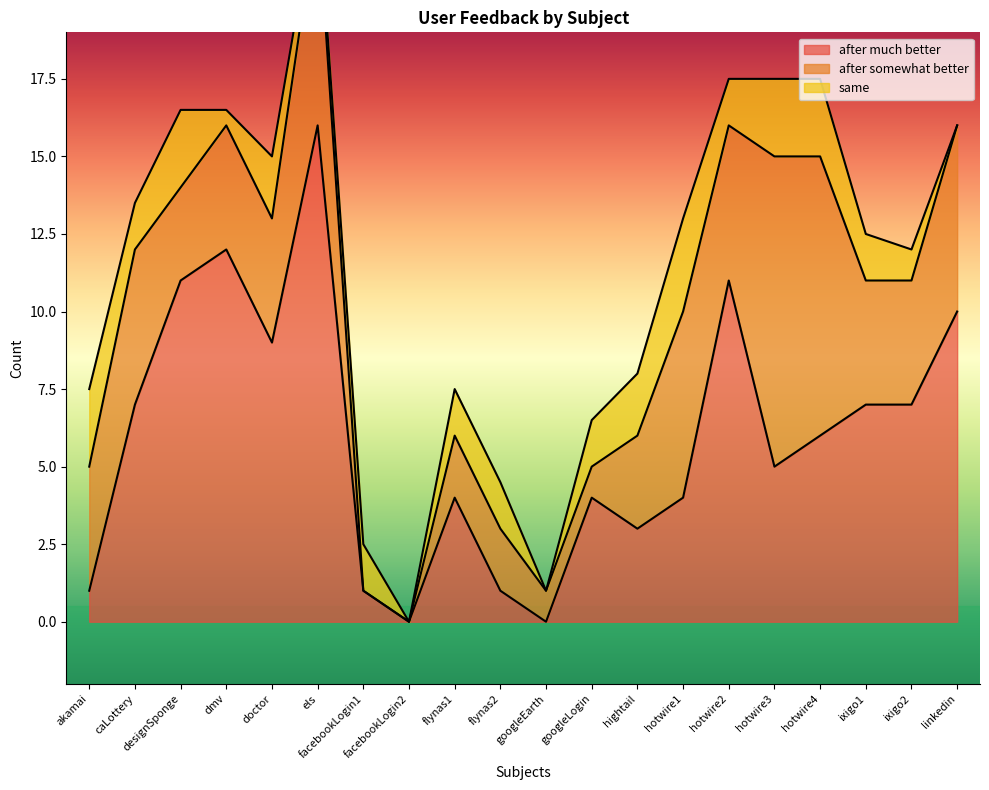

How many intersections are there between after much better and after somewhat better?

6